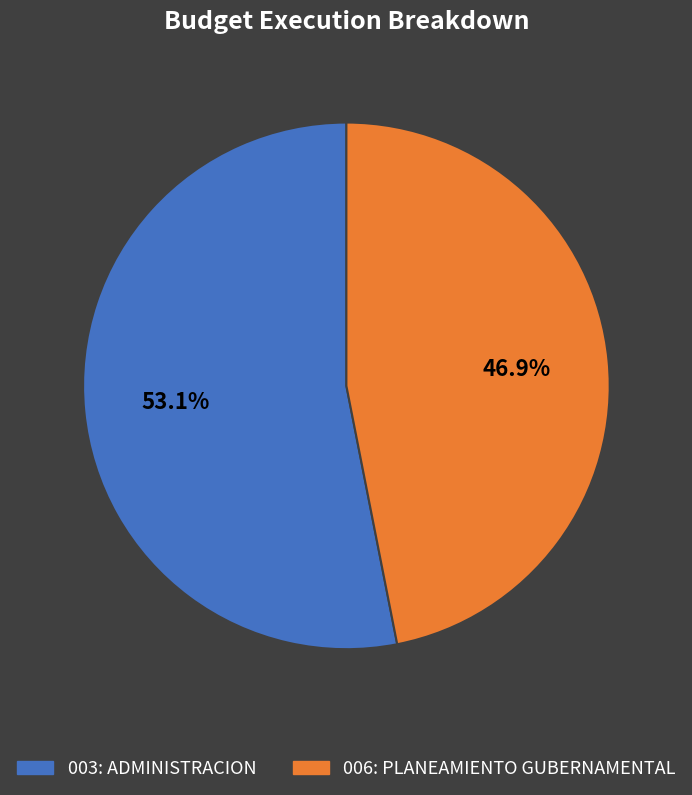

Which has a higher value, 006: PLANEAMIENTO GUBERNAMENTAL or 003: ADMINISTRACION?

003: ADMINISTRACION